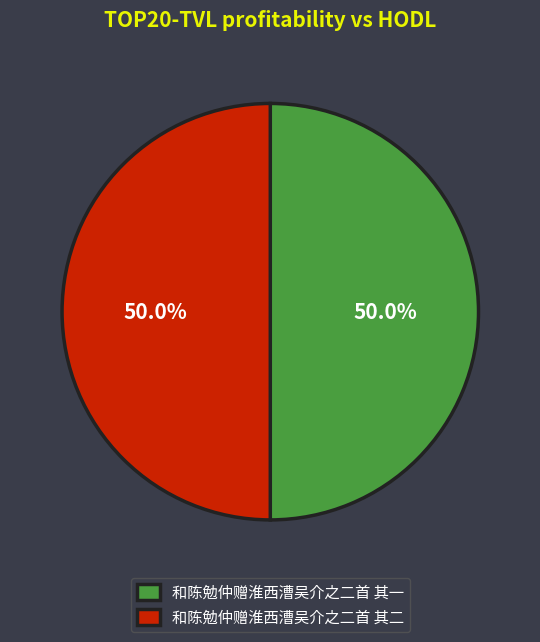

To the nearest percent, what percentage of the pie is 和陈勉仲赠淮西漕吴介之二首 其二?

50%